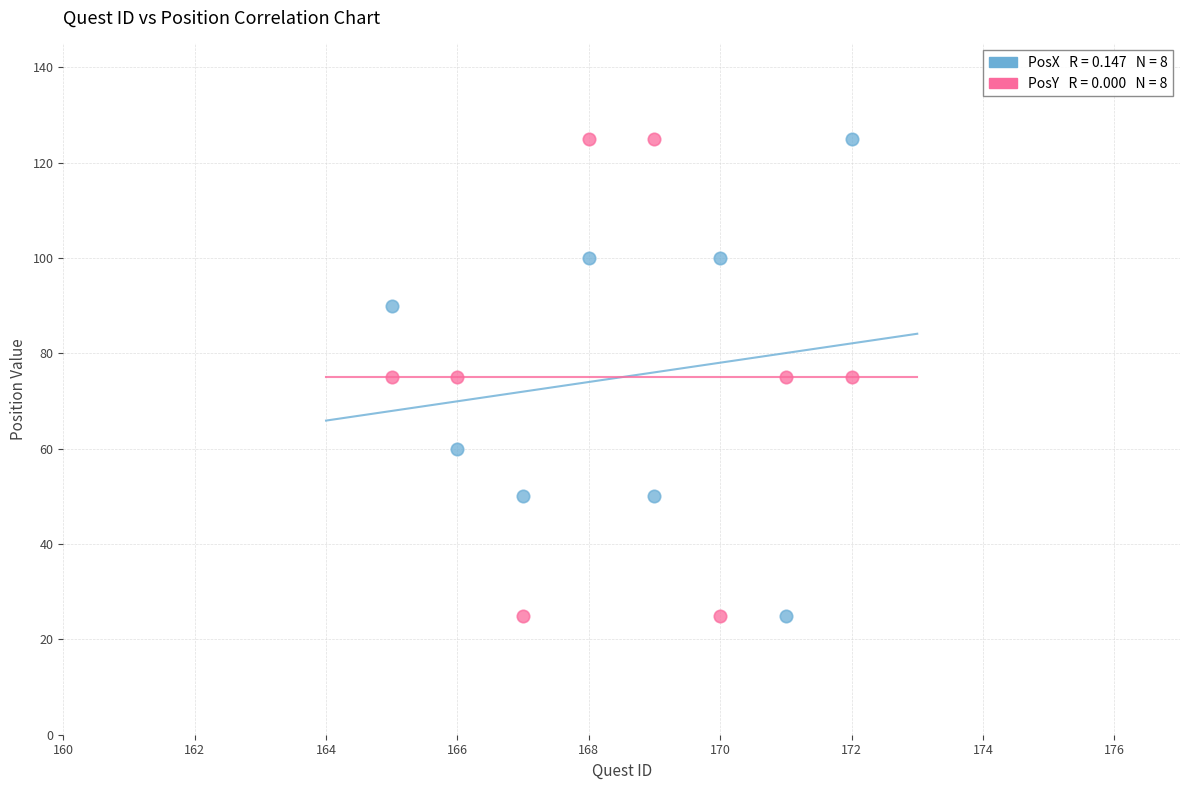

Across all data points, what is the range of X values (max minus min)?

7